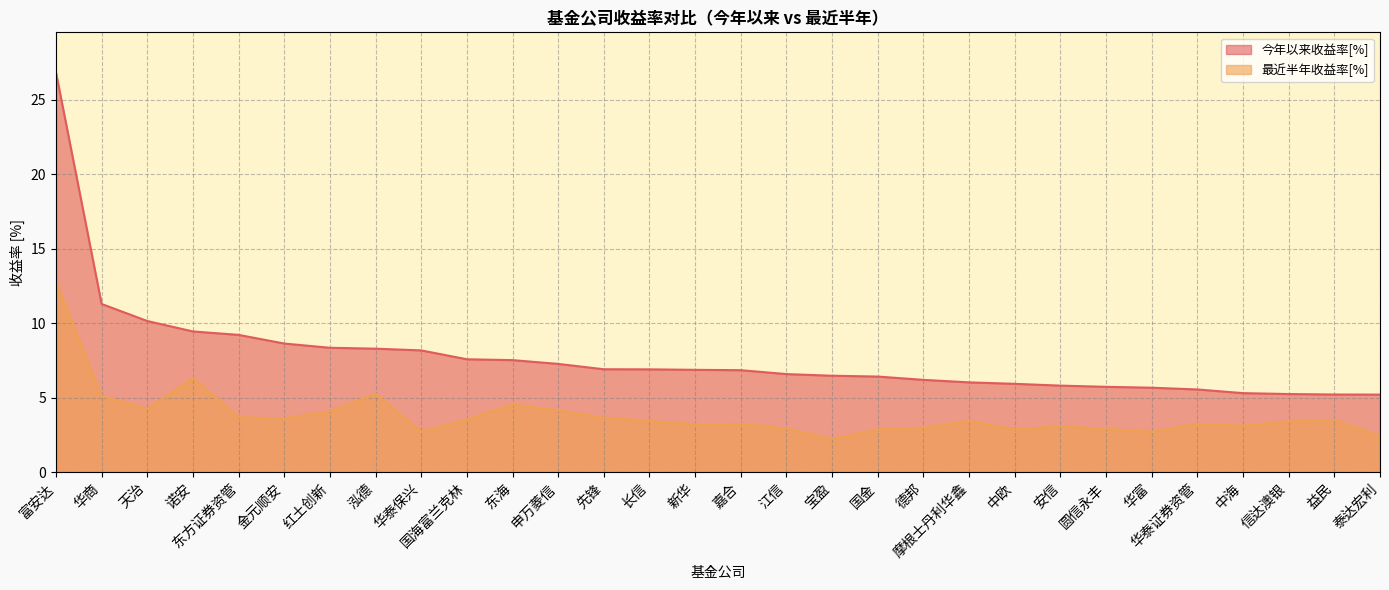

Which category has the lowest value in the 最近半年收益率[%] series?

宝盈